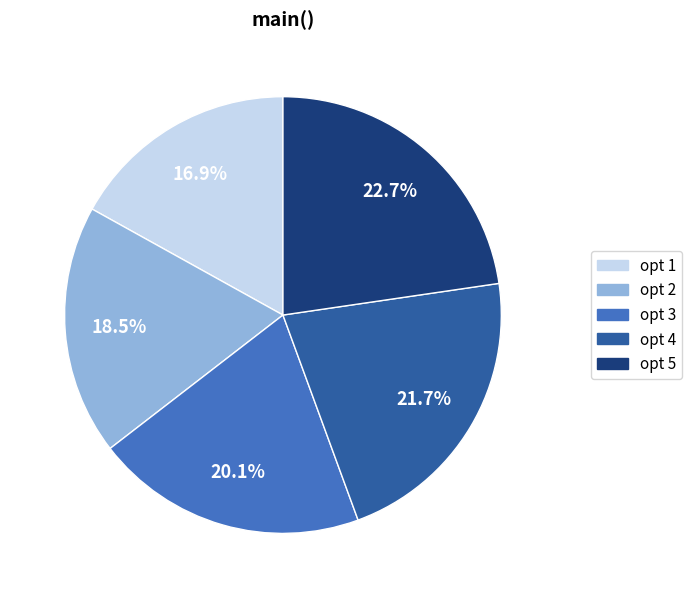

To the nearest percent, what is the difference between the largest and smallest slice percentages?

6%